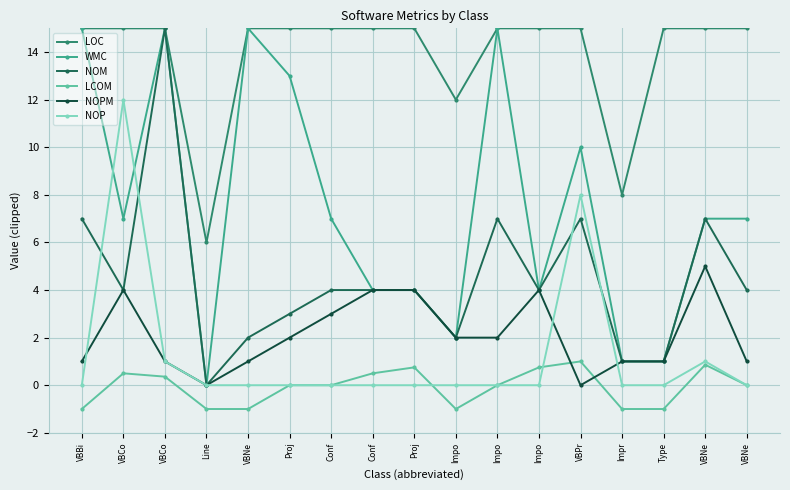

What is the difference between the maximum and minimum values in the LOC series?

9.0